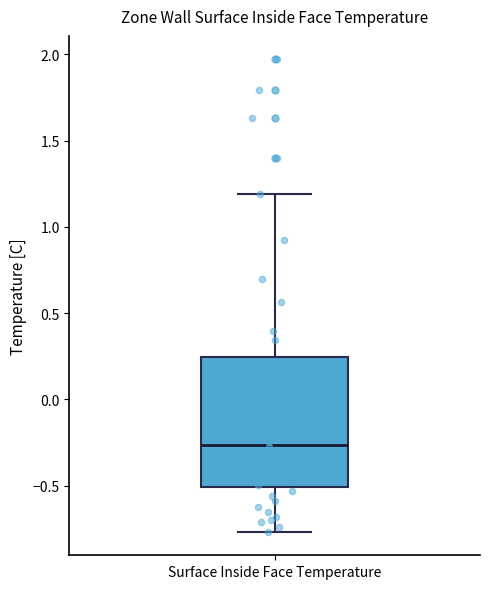

Read this box plot against the y-axis: the position of the median line, the range covered by the box, and the ends of both whiskers. The values are not printed on the chart, so give them approximately, as read against the axis.

median -0.25, box -0.50 to 0.25, whiskers -0.75 to 1.20